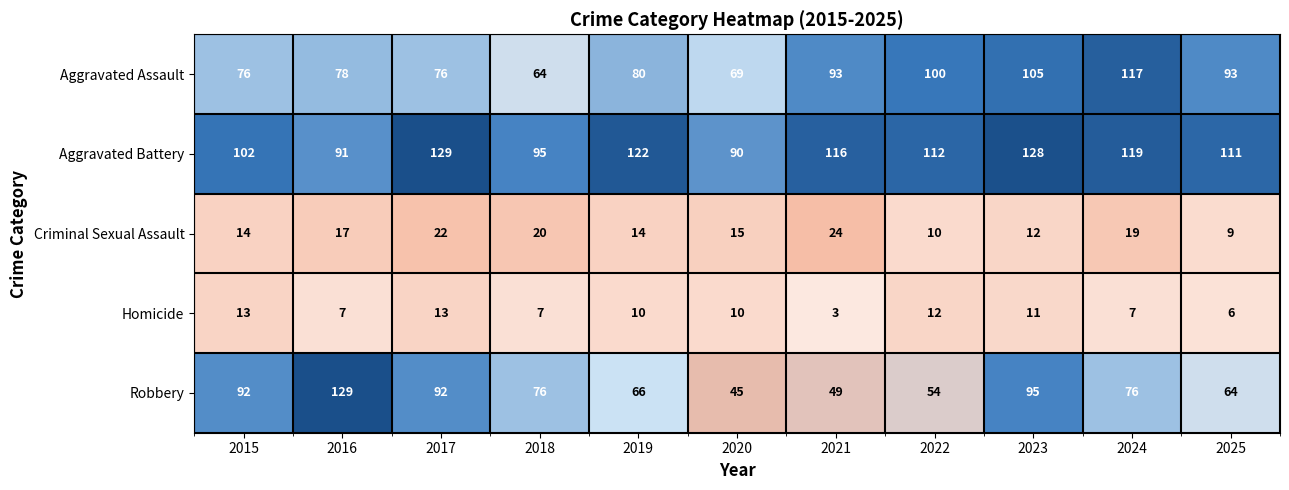

At how many categories does at least one series exceed 46?

11